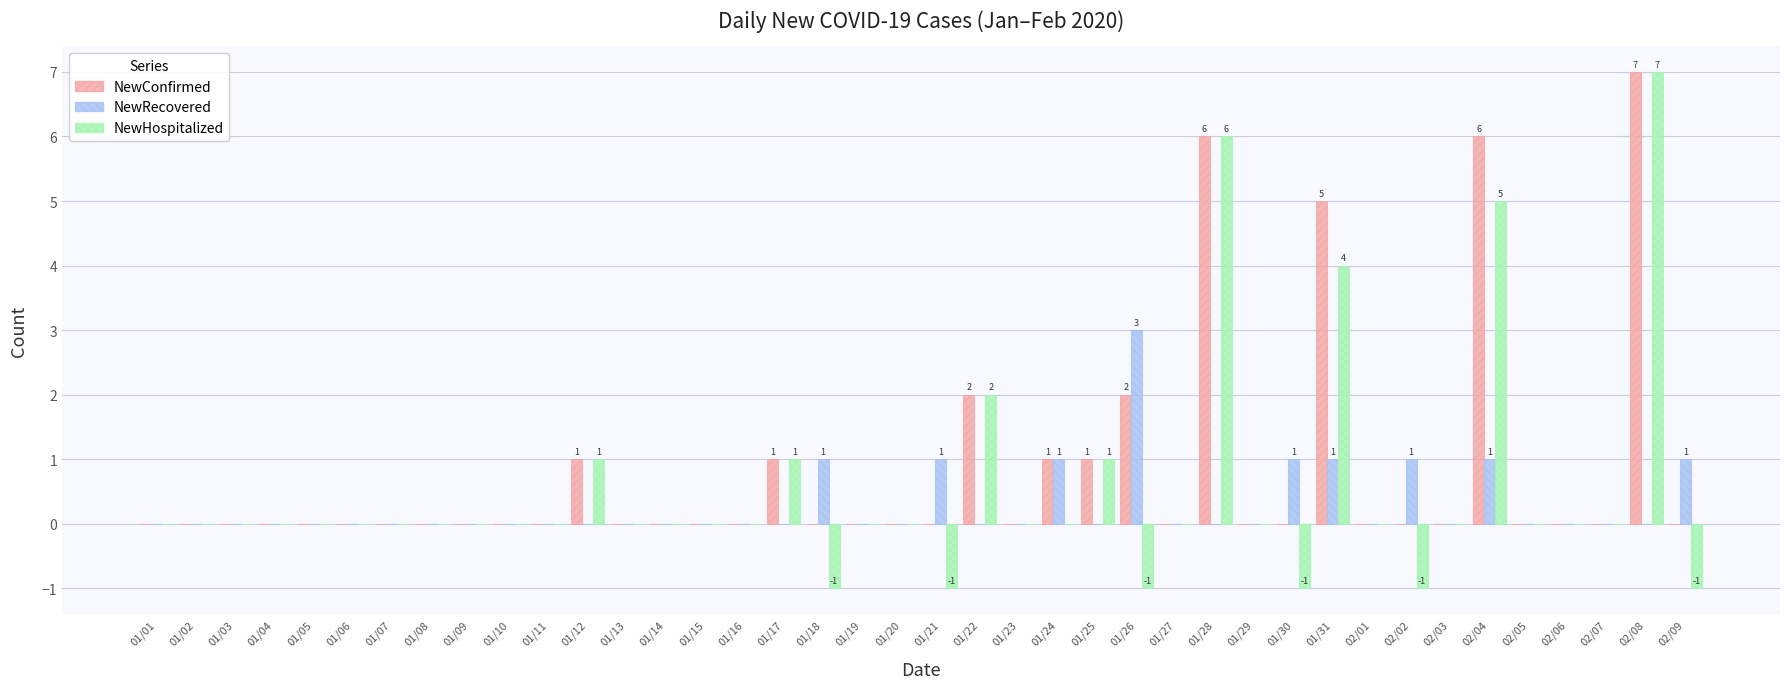

The value of NewRecovered at 02/01 is -1. True or false?

False